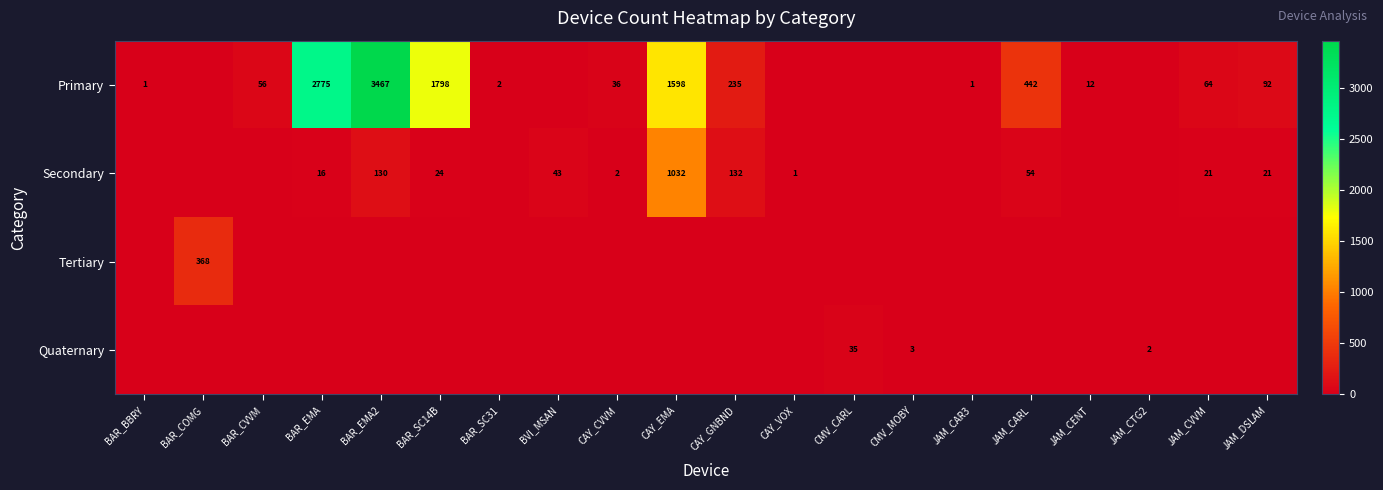

True or false: Primary has a value of 631 at BAR_SC14B.

False